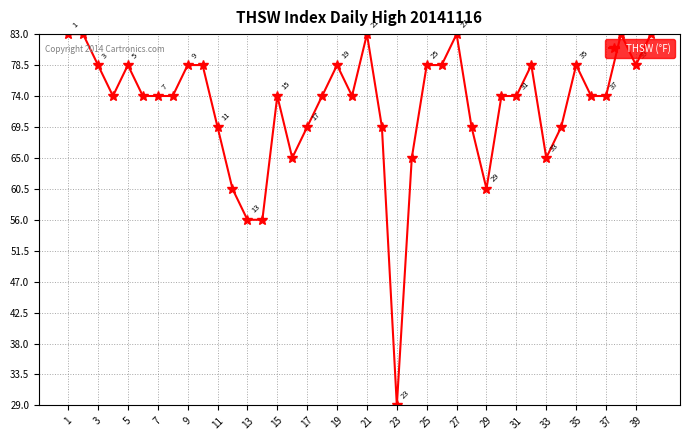

What is the difference between the second highest and minimum values?

54.0